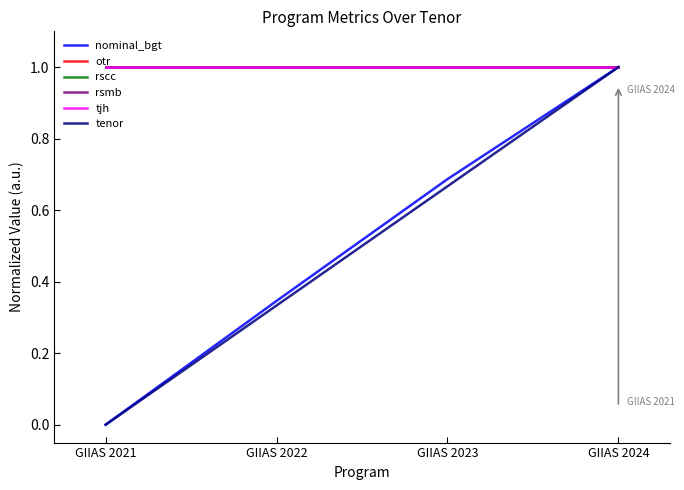

At which category is the sum across all series the highest?

GIIAS 2024